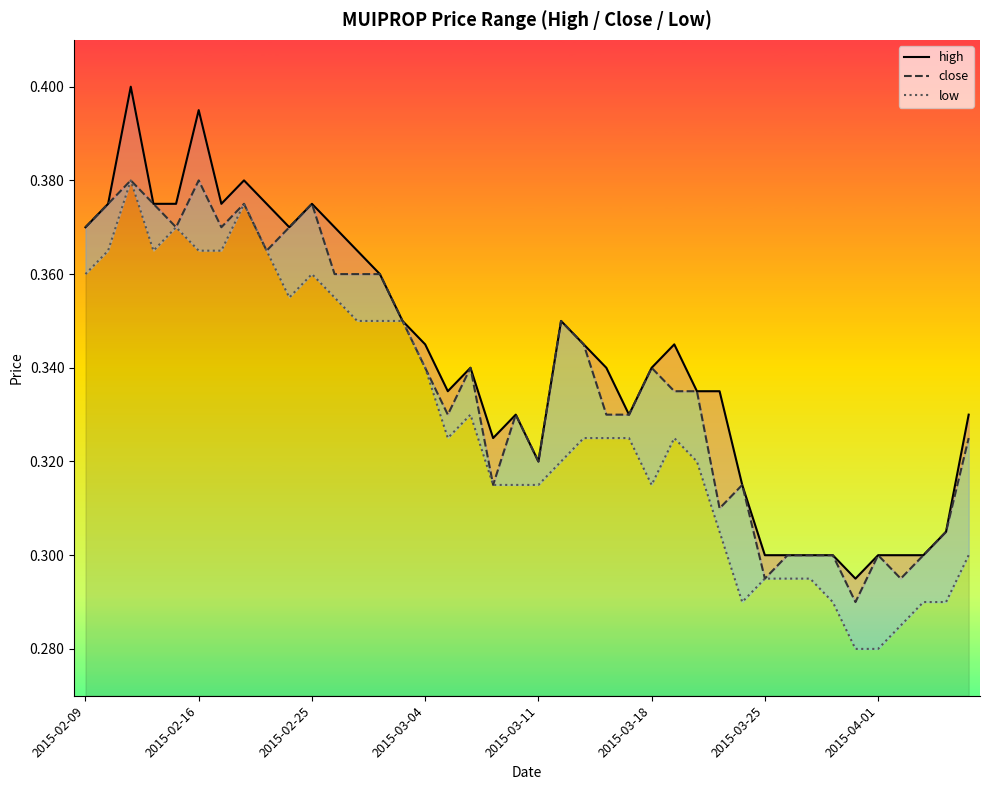

Is it true that close equals 0.5 at 22?

False